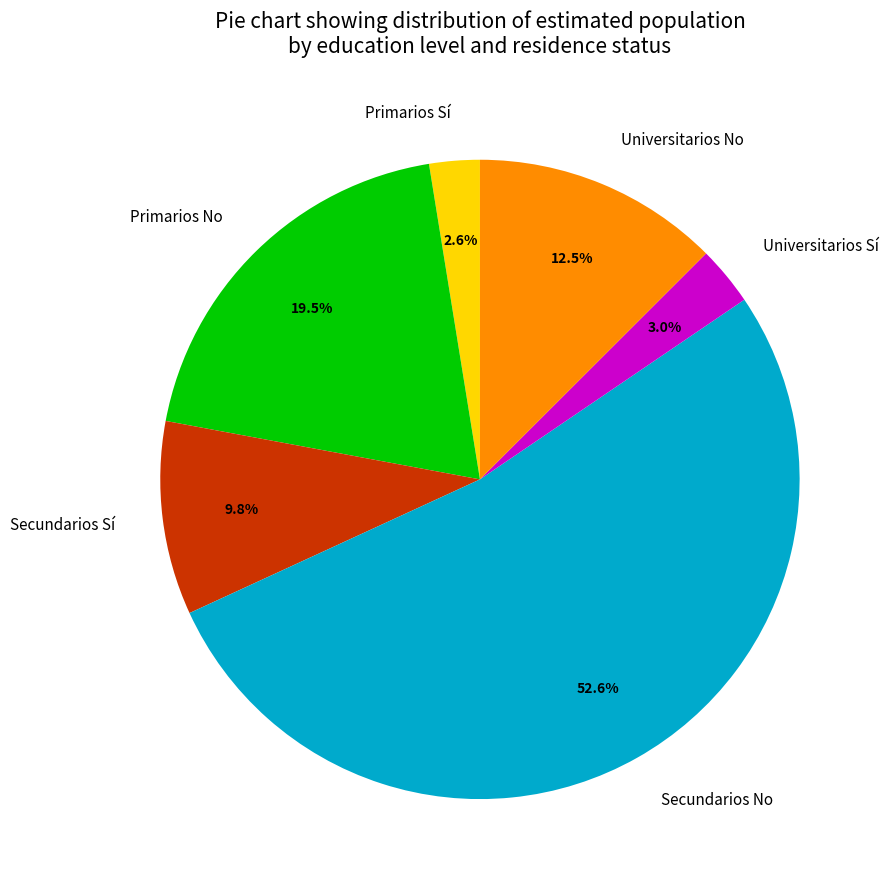

Which category has the biggest portion of the pie?

Secundarios No